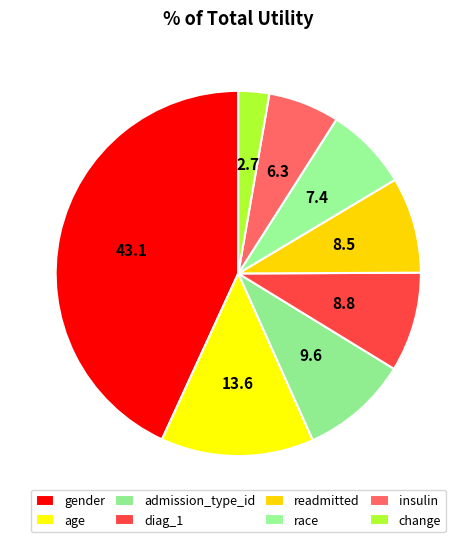

To the nearest percent, what percentage of the pie is admission_type_id?

10%